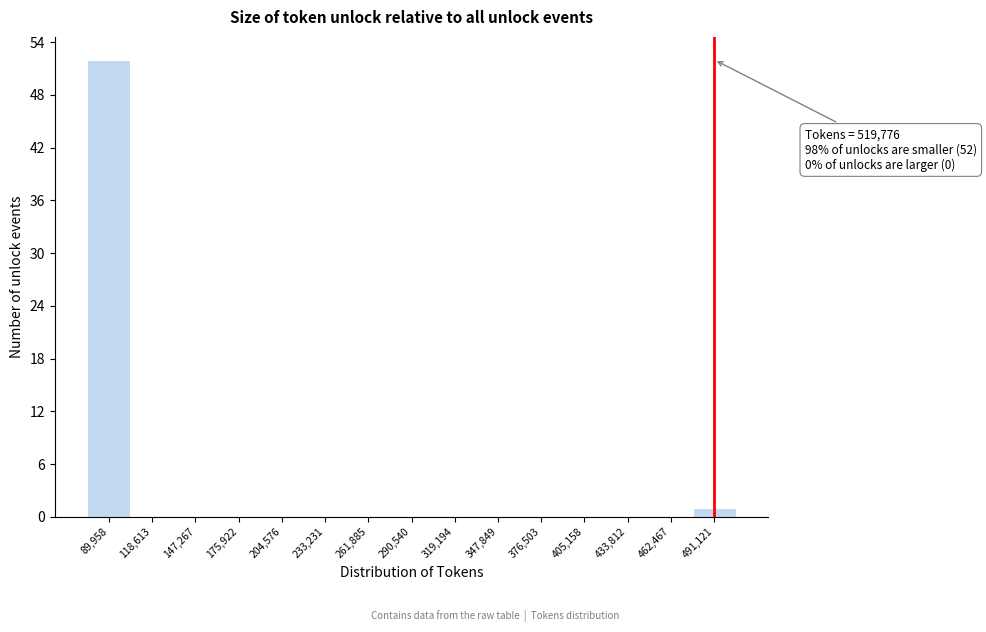

Reading left to right, extract all data points from this chart.

89,958=52	118,613=0	147,267=0	175,922=0	204,576=0	233,231=0	261,885=0	290,540=0	319,194=0	347,849=0	376,503=0	405,158=0	433,812=0	462,467=0	491,121=1